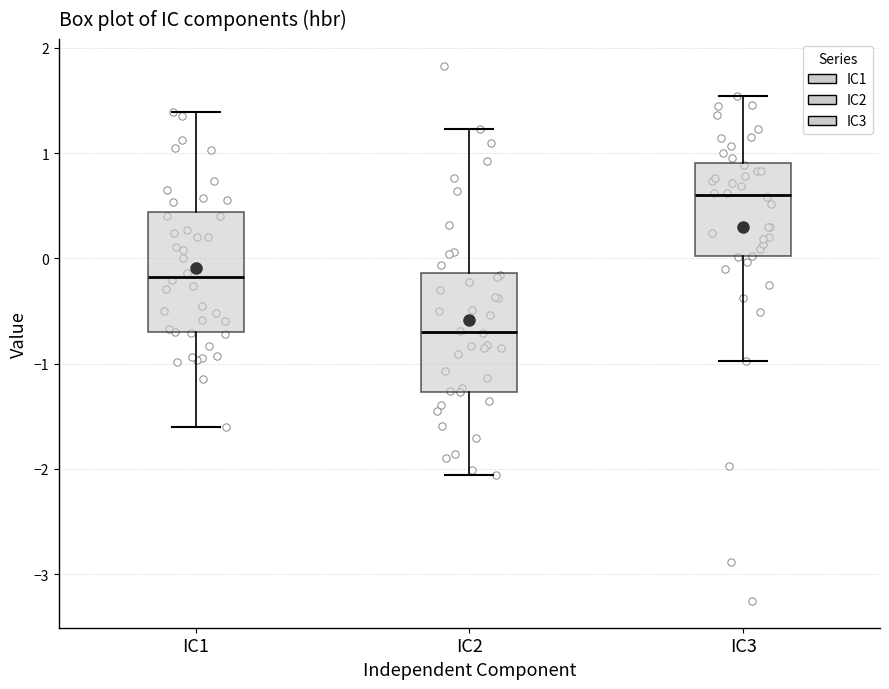

Which box has the lowest median line?

IC2